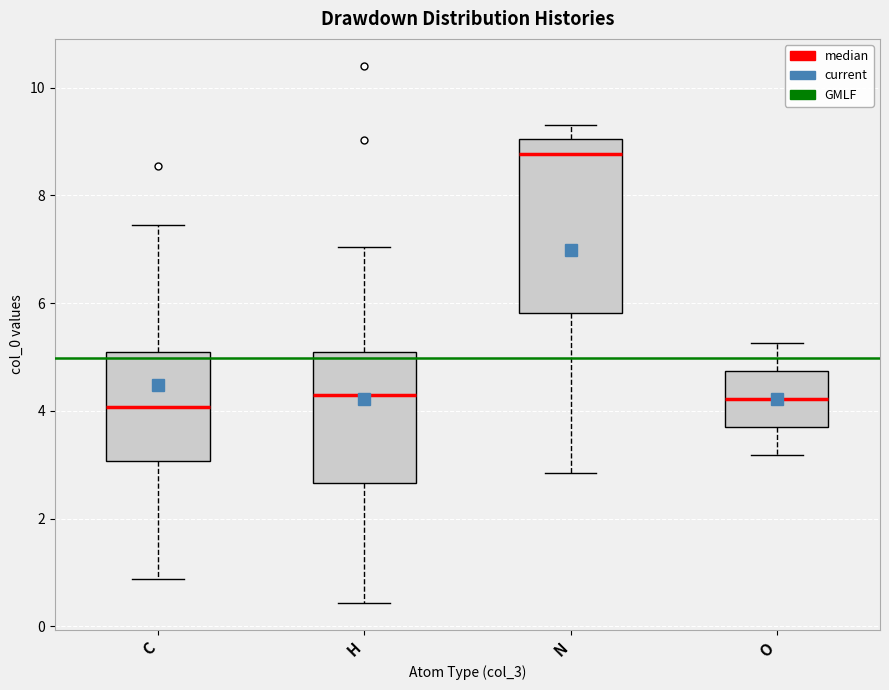

Where does the median line of the box for N sit on the y-axis? The values are not printed on the chart, so give them approximately, as read against the axis.

8.8